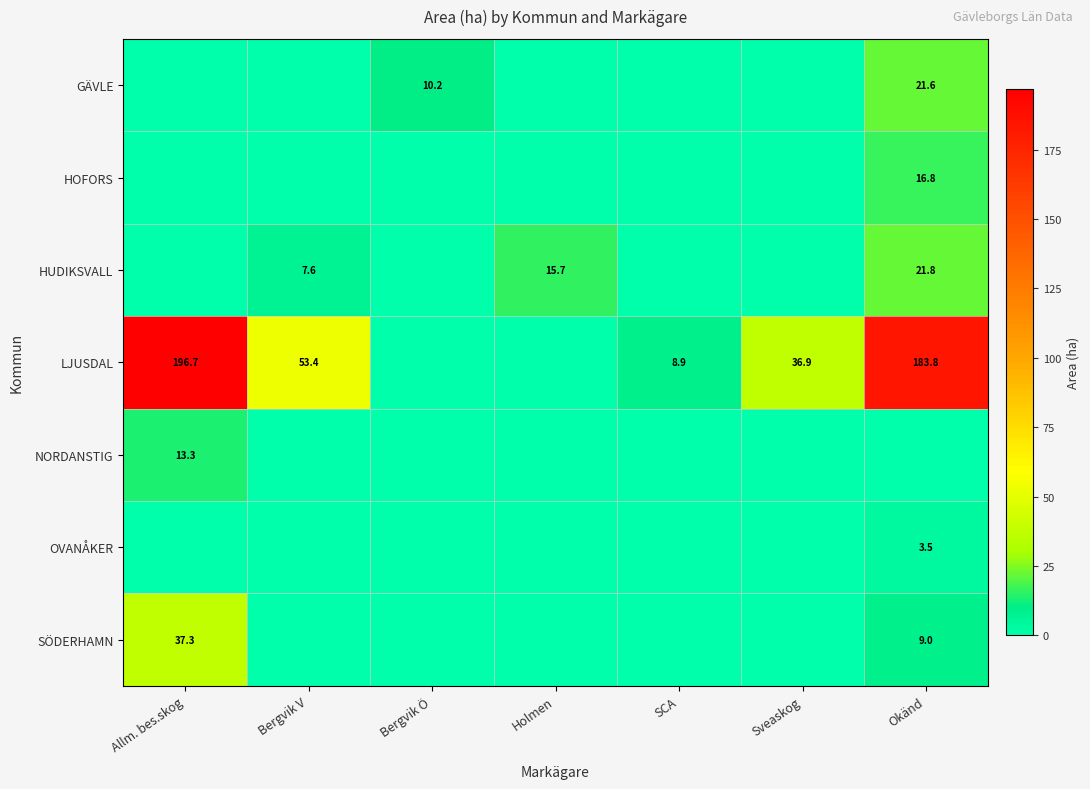

At which category is the sum across all series the highest?

Okänd